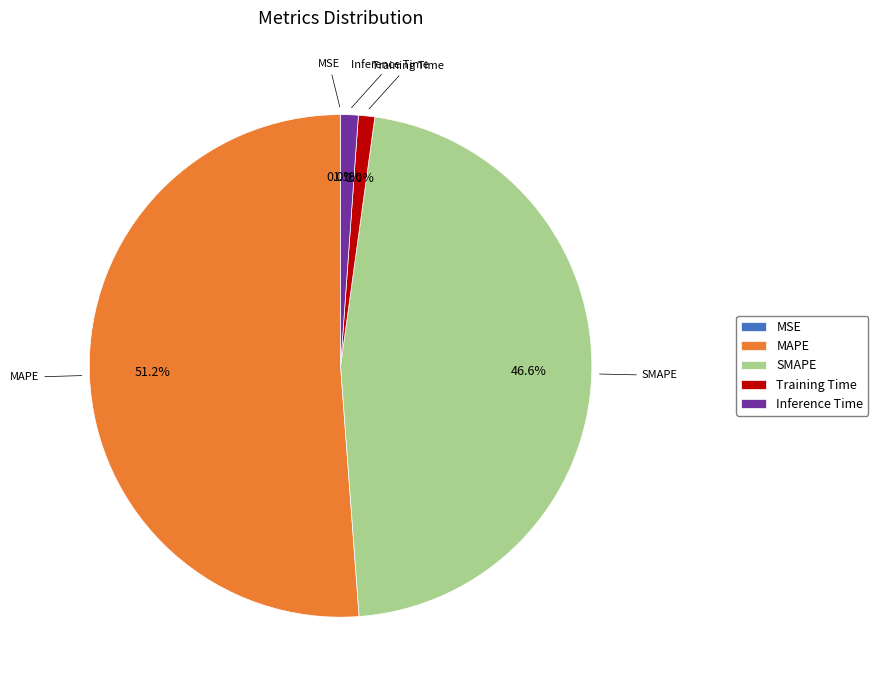

Which slice is the largest?

MAPE